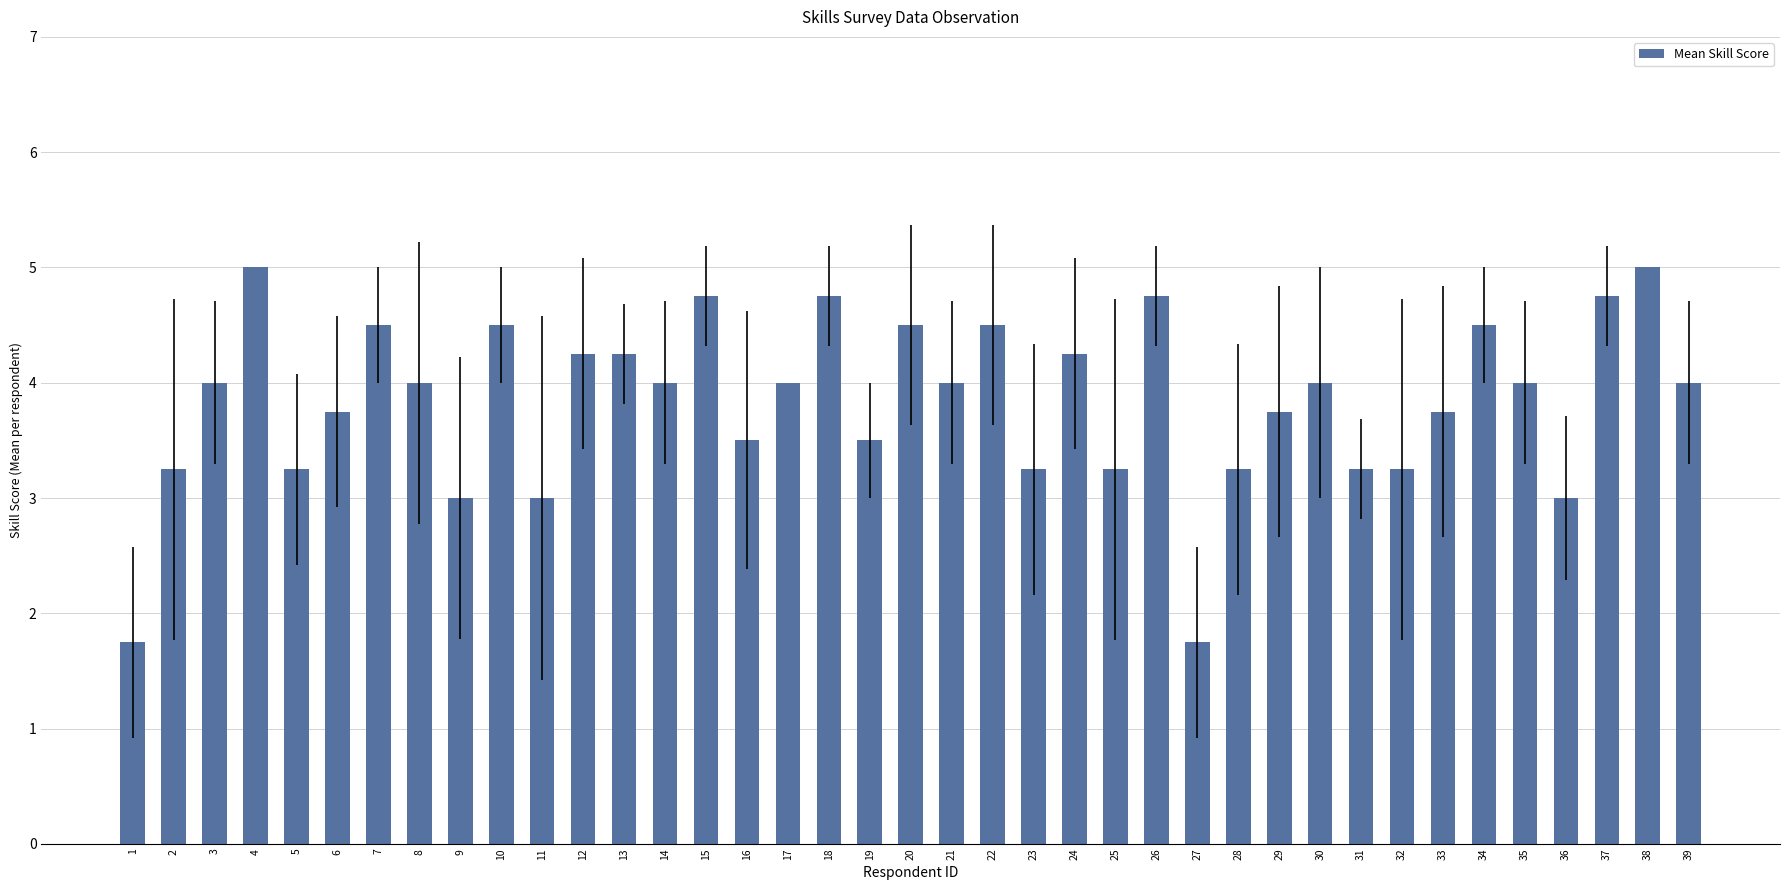

Which has a higher value, 15 or 6?

15